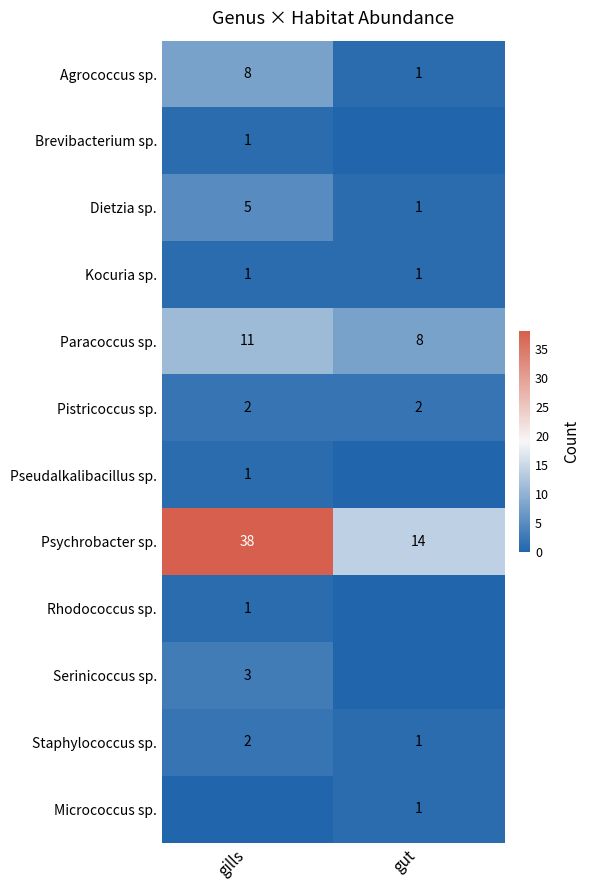

True or false: Psychrobacter sp. has a value of 57 at gills.

False